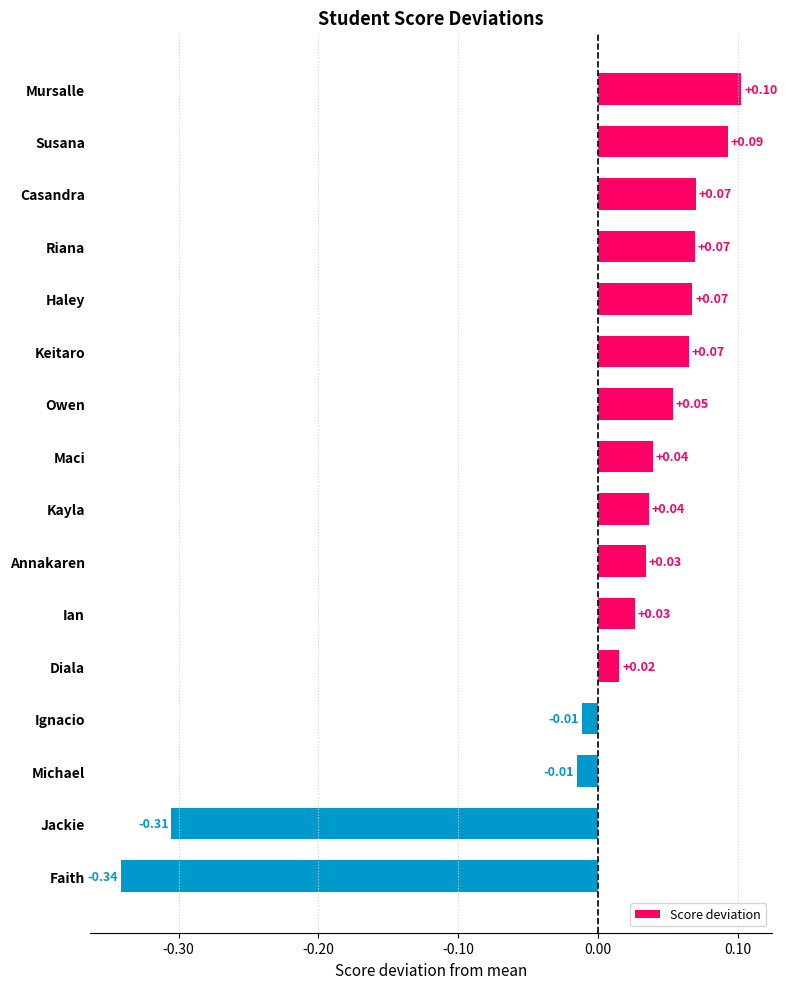

What is the label of the 16th bar from the top?

Faith